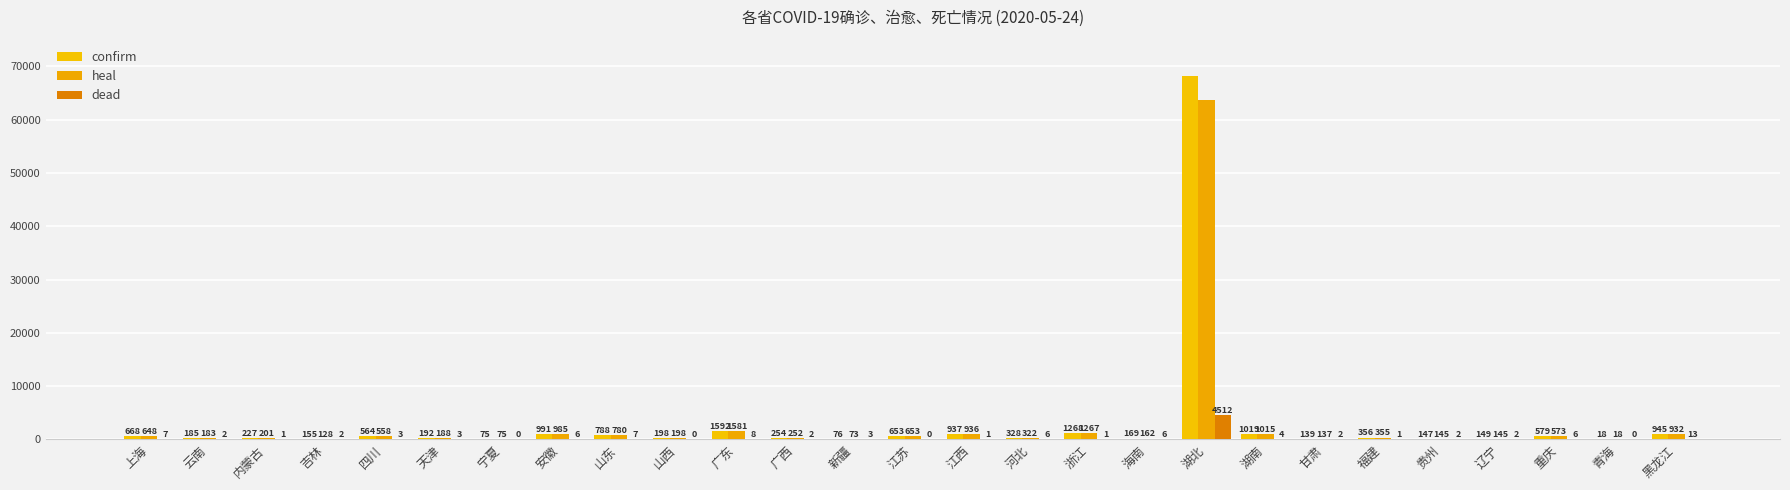

Reading left to right, what are all the values shown in this chart?

confirm: 668	185	227	155	564	192	75	991	788	198	1592	254	76	653	937	328	1268	169	68135	1019	139	356	147	149	579	18	945
heal: 648	183	201	128	558	188	75	985	780	198	1581	252	73	653	936	322	1267	162	63617	1015	137	355	145	145	573	18	932
dead: 7	2	1	2	3	3	0	6	7	0	8	2	3	0	1	6	1	6	4512	4	2	1	2	2	6	0	13